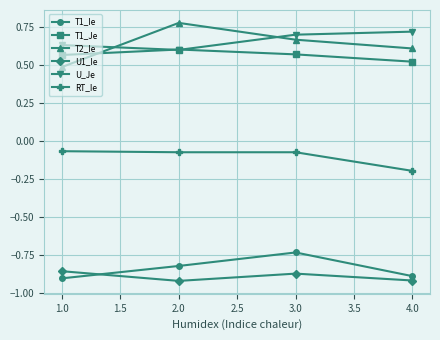

What is the difference between the second highest and second lowest values in the T2_Ie series?

0.1